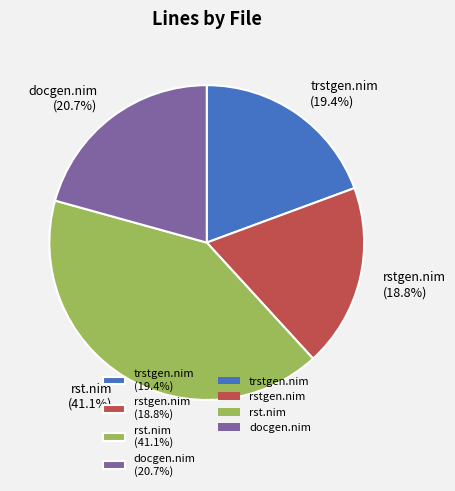

Rank the categories by value from highest to lowest.

rst.nim, docgen.nim, trstgen.nim, rstgen.nim